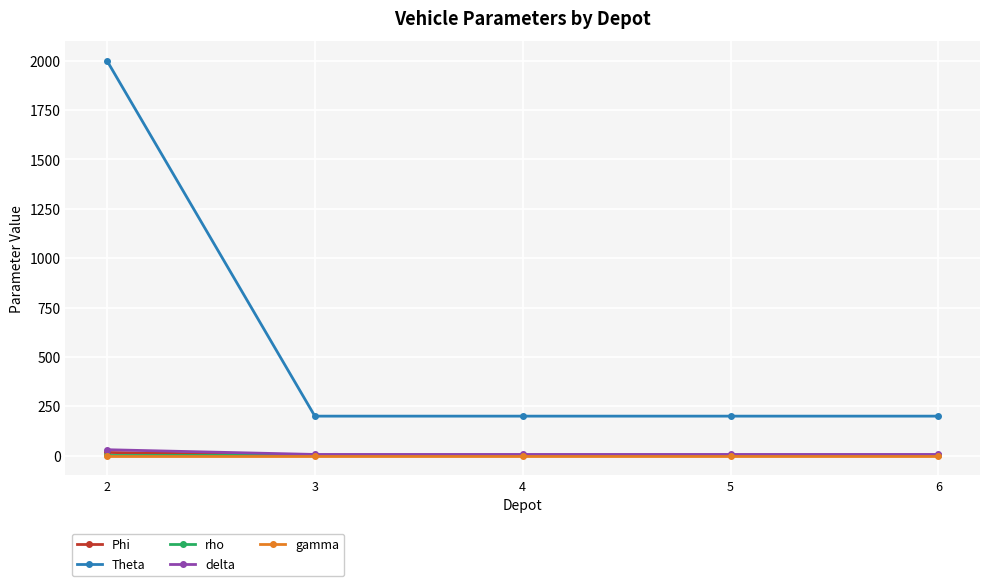

Which series has the largest range (max minus min)?

Theta